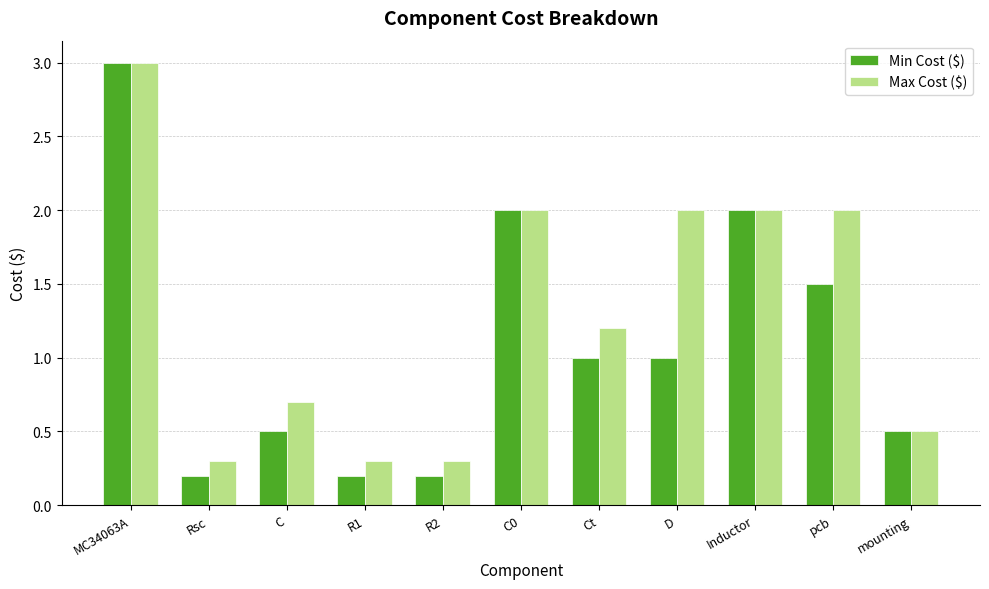

Rank the series by their average value, from highest to lowest.

Max Cost ($), Min Cost ($)